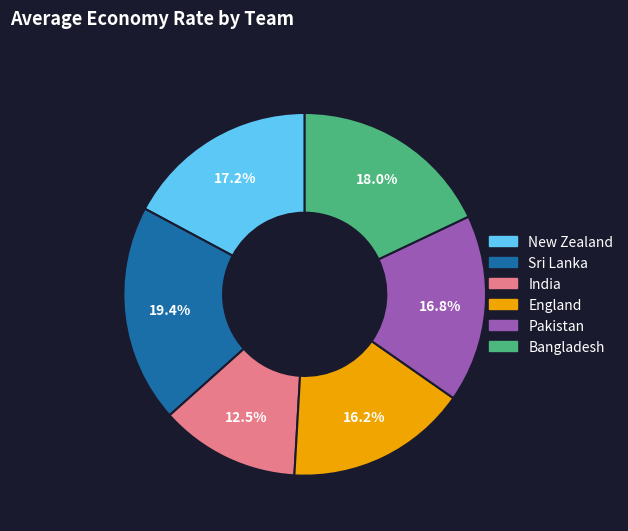

What percentage is NOT represented by Bangladesh?

82.0%